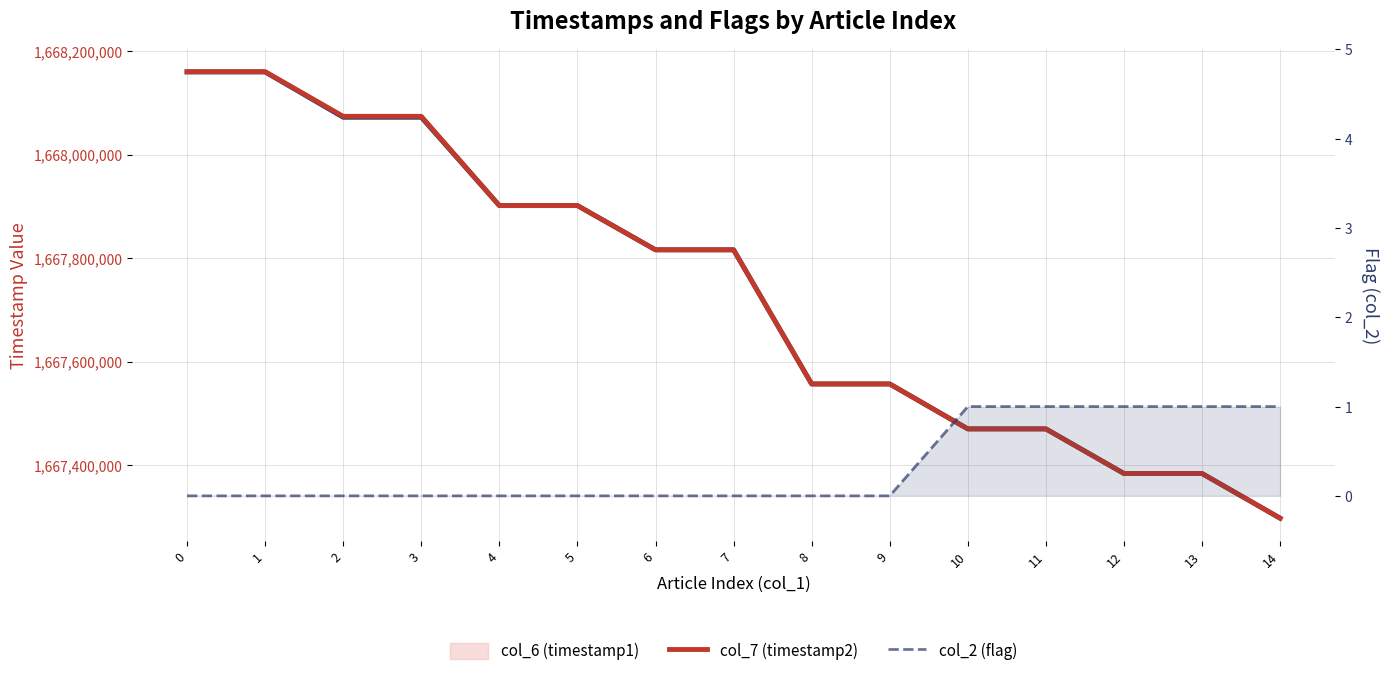

Is the value of col_2 (flag) at 0 greater than the value of col_7 (timestamp2) at 1?

No